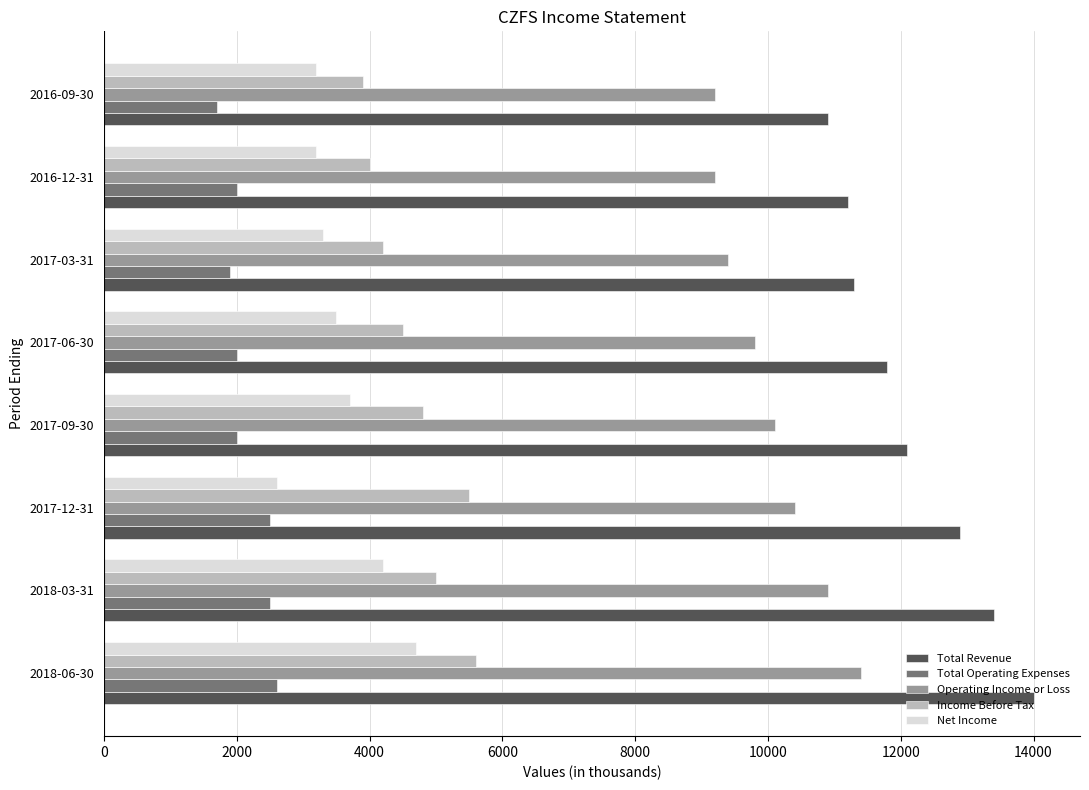

Which series has the largest range (max minus min)?

Total Revenue